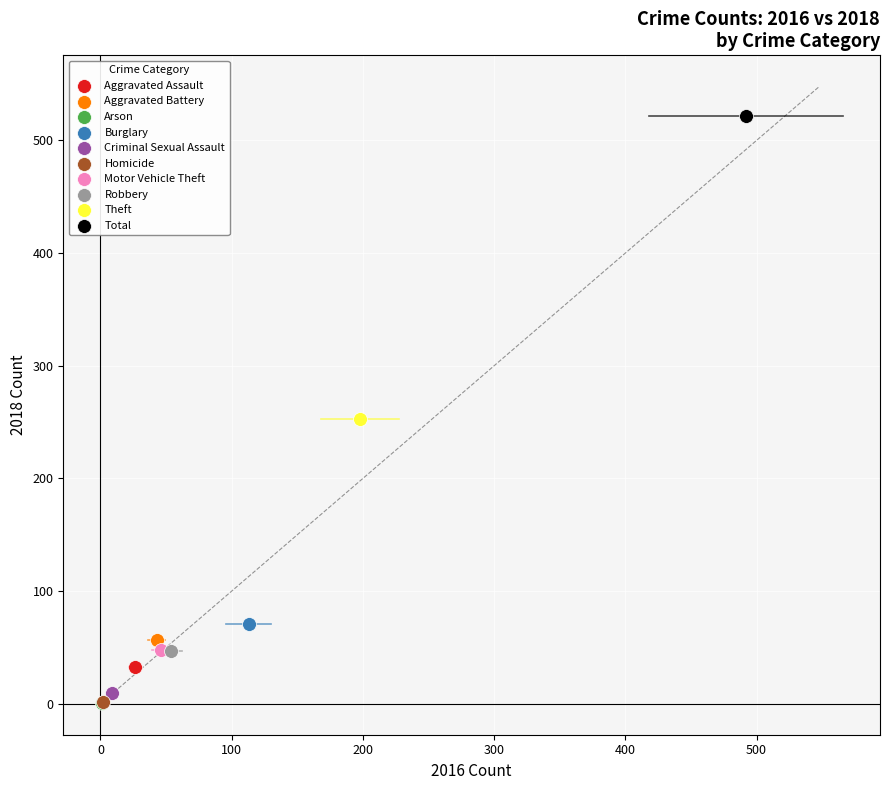

What are all the series names shown in the legend?

Aggravated Assault, Aggravated Battery, Arson, Burglary, Criminal Sexual Assault, Homicide, Motor Vehicle Theft, Robbery, Theft, Total